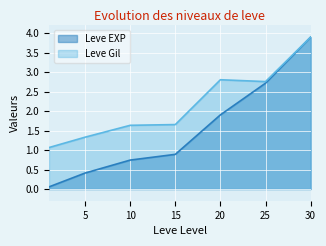

True or false: Leve EXP and Leve Gil intersect in this chart.

False